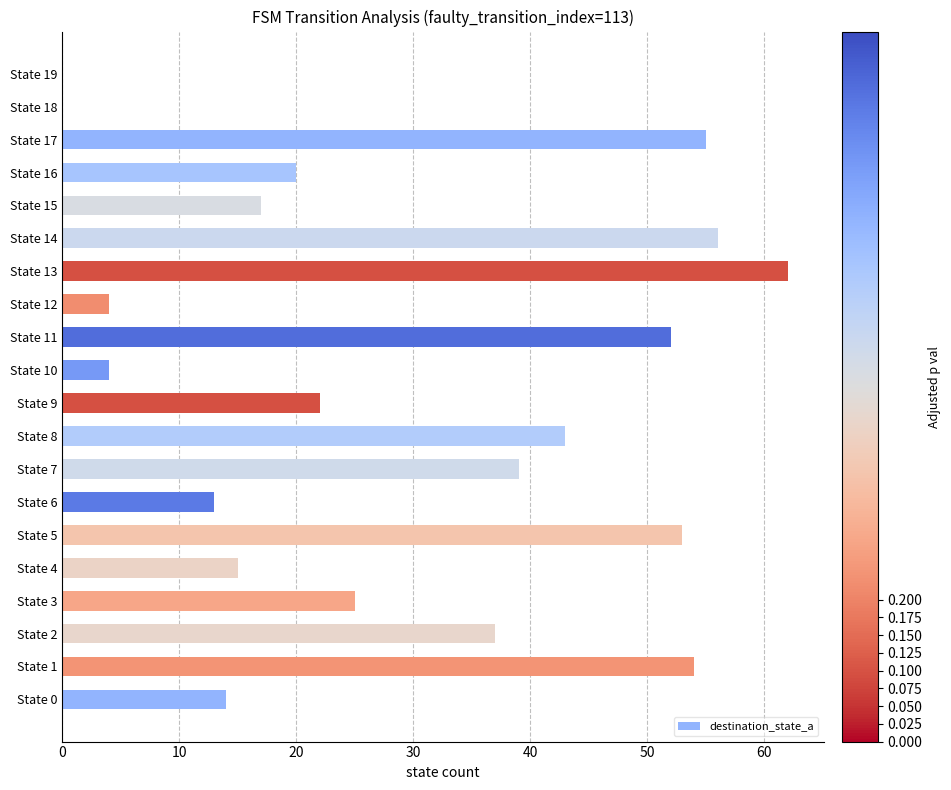

Which label corresponds to the largest value in the chart?

State 13